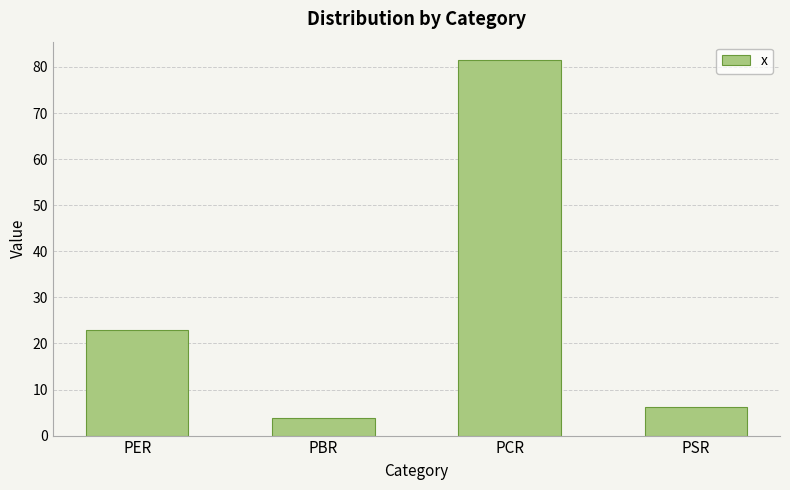

Reading left to right, what are all the values shown in this chart?

22.9	3.8	81.4	6.3